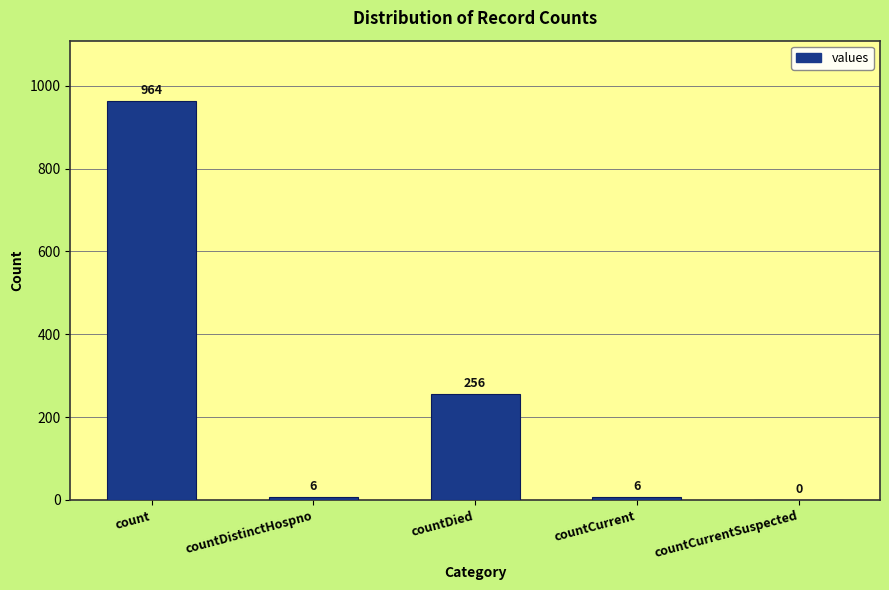

How many data points does each series have?

5